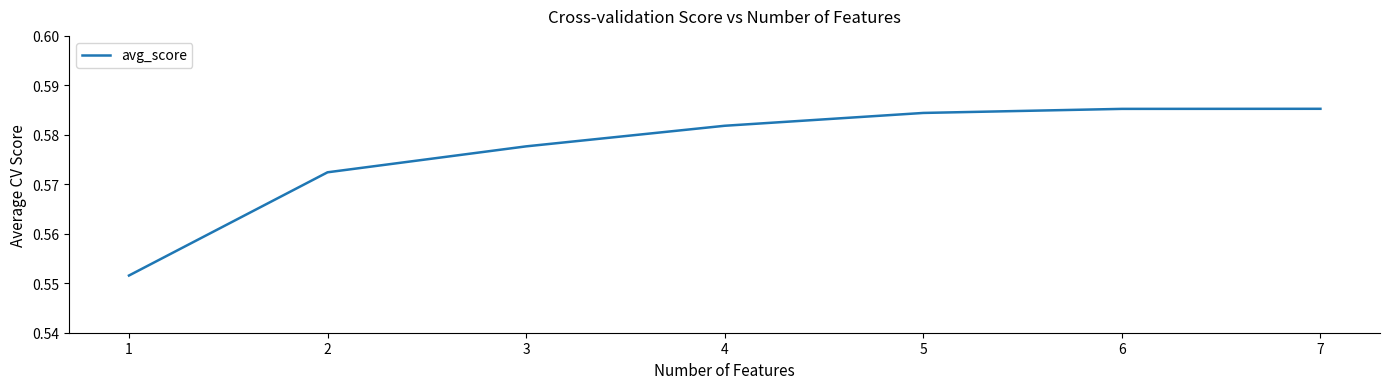

Count the values in the range 0 to 1.

7